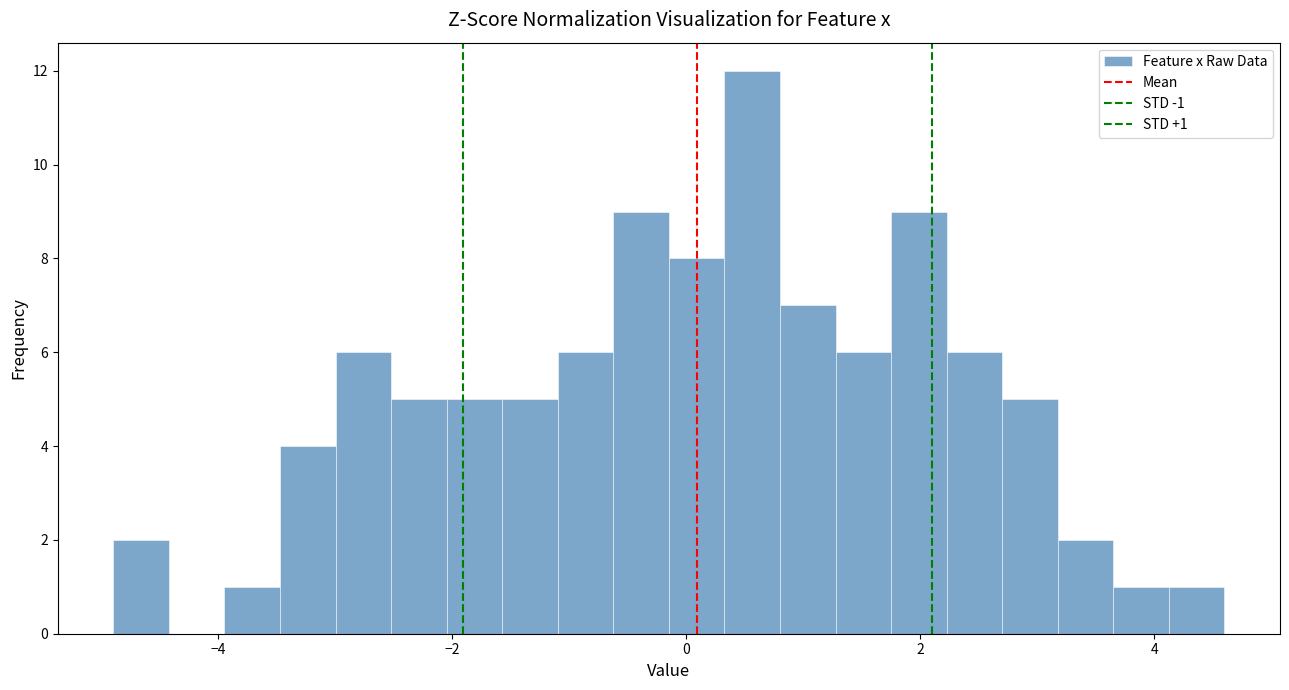

Read against the x-axis, roughly where is the centre of the tallest bar?

0.6